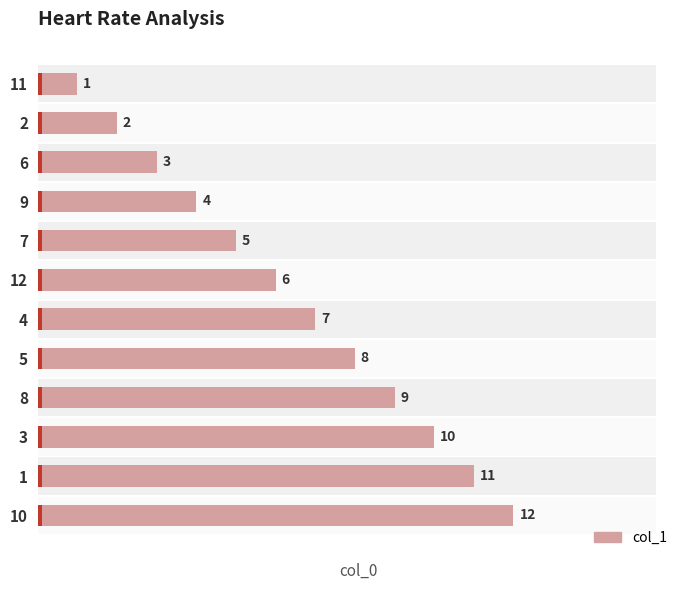

What is the average value?

6